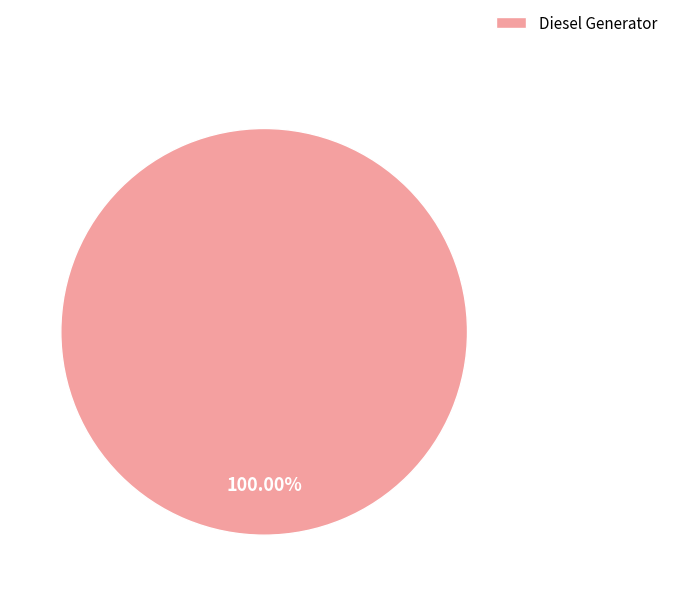

Rank the categories by value from highest to lowest.

Diesel Generator